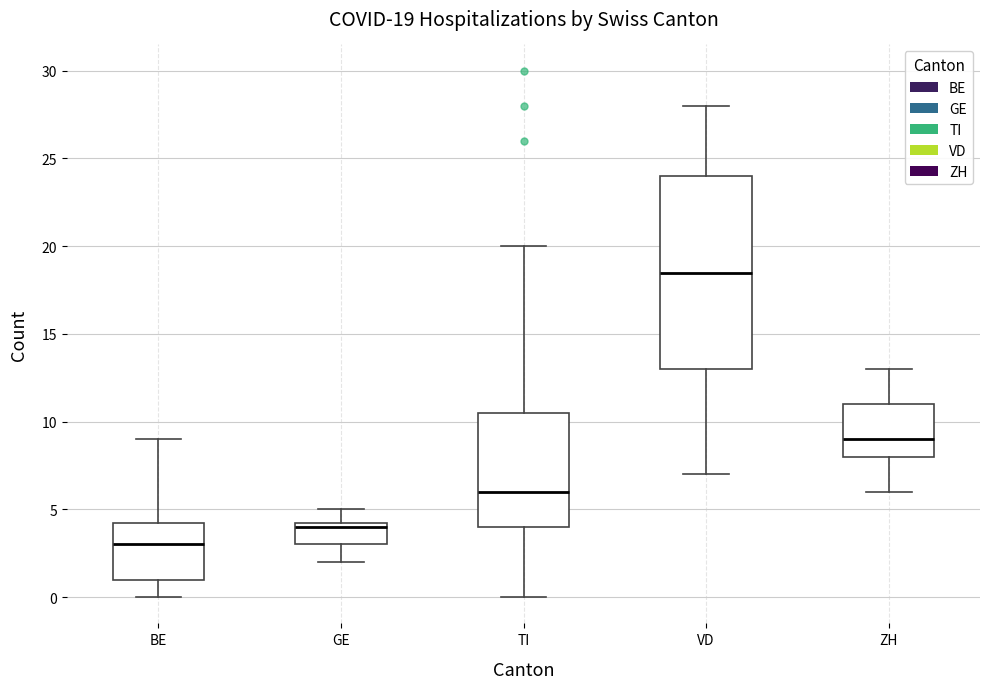

Which box is the tallest, from its lower edge to its upper edge?

VD